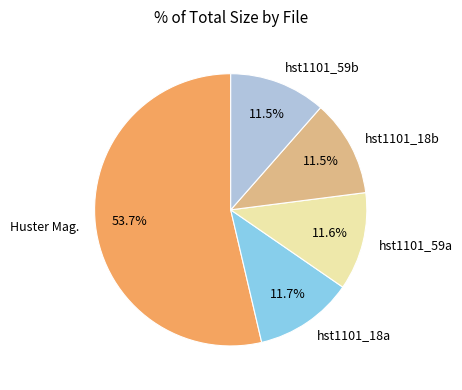

How much of the chart is everything except Huster Mag.?

46.3%